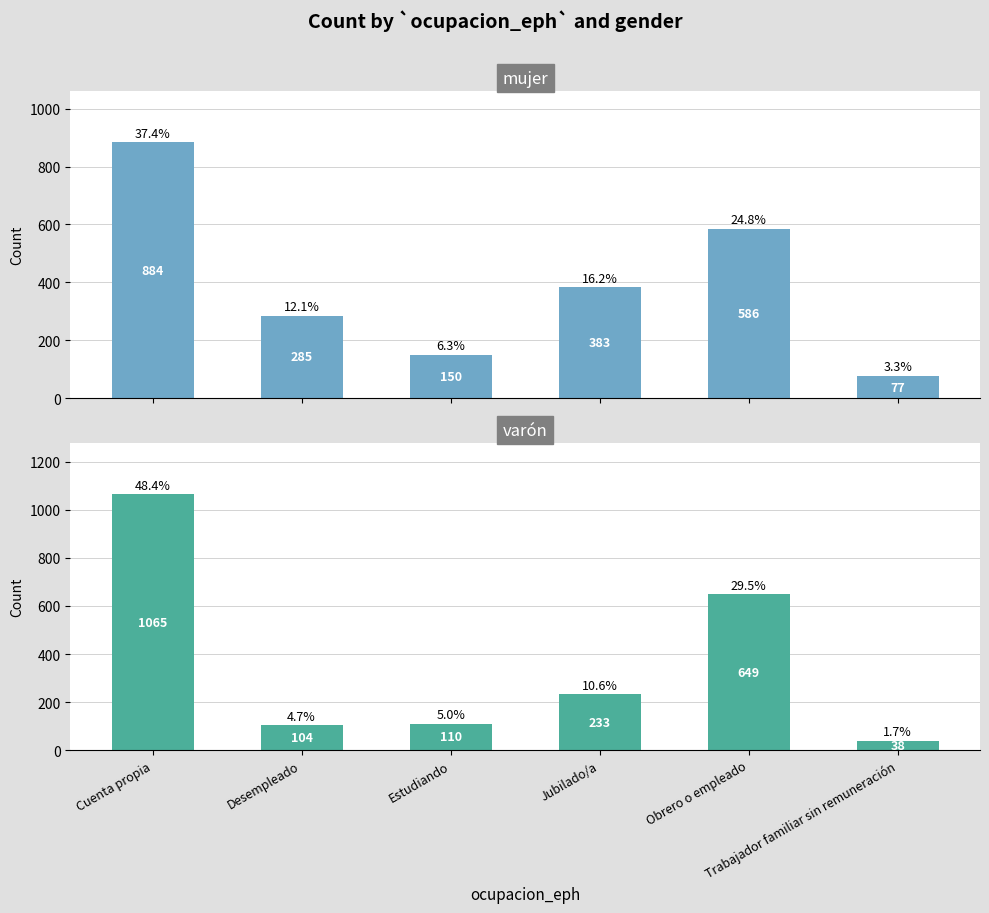

What is the sum of all mujer values?

2365